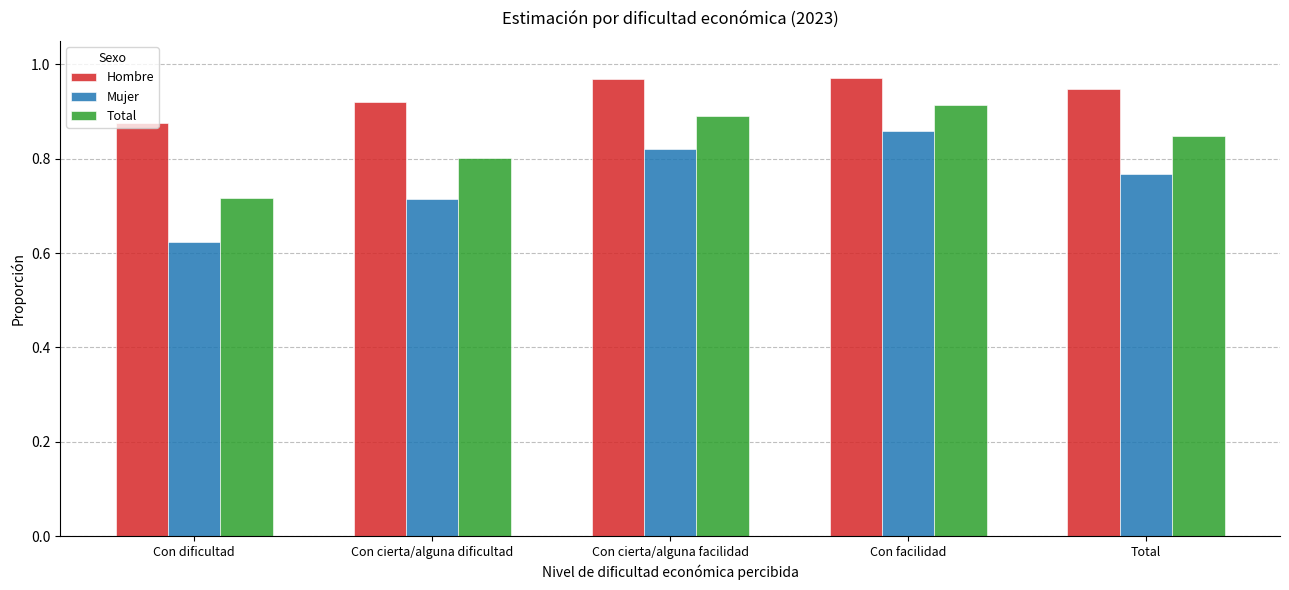

What is the sum of all Mujer values?

3.8